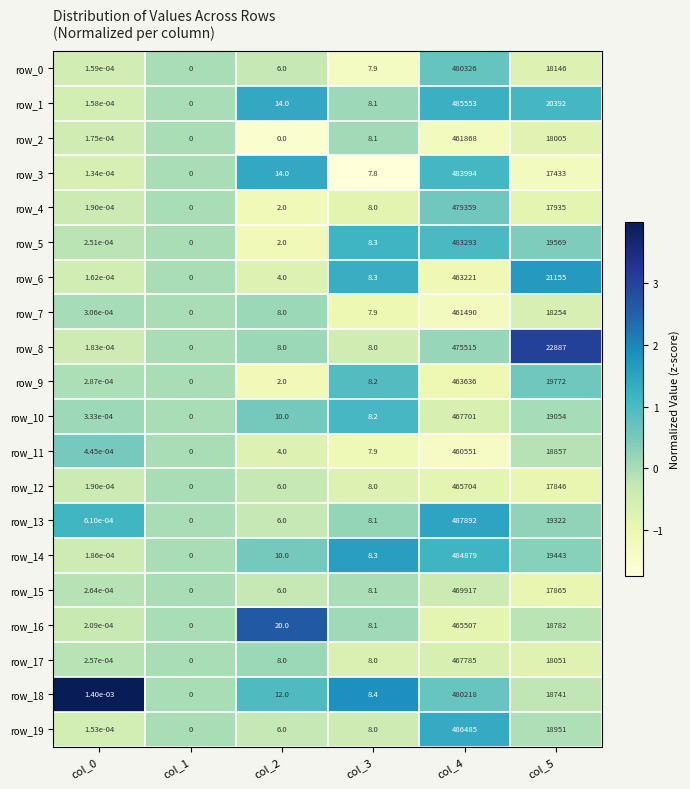

The value of row_7 at col_3 is 5.0. True or false?

False